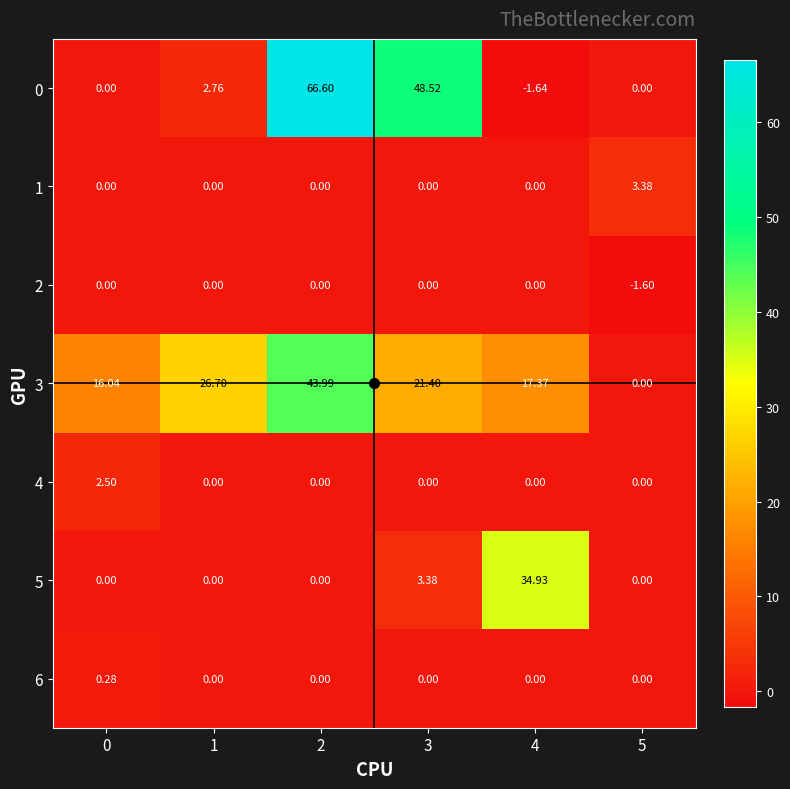

List the series in order of their peak value, lowest first.

2, 6, 4, 1, 5, 3, 0